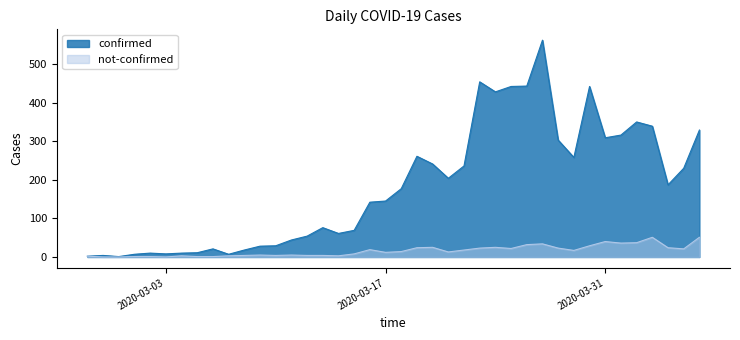

Does the chart display data point markers on the line(s)?

No